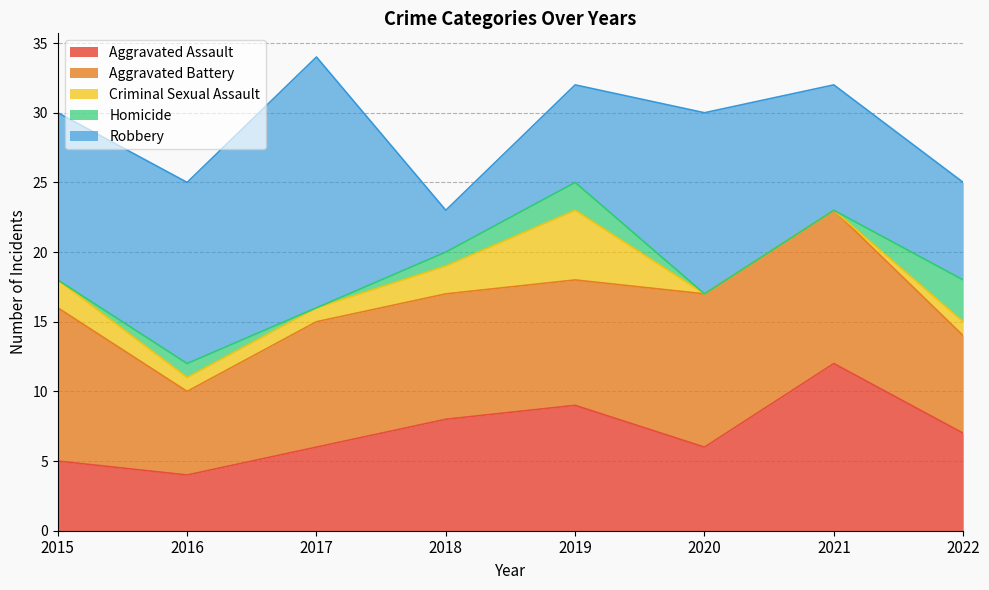

Between 2020 and 2022, which is larger?

2022